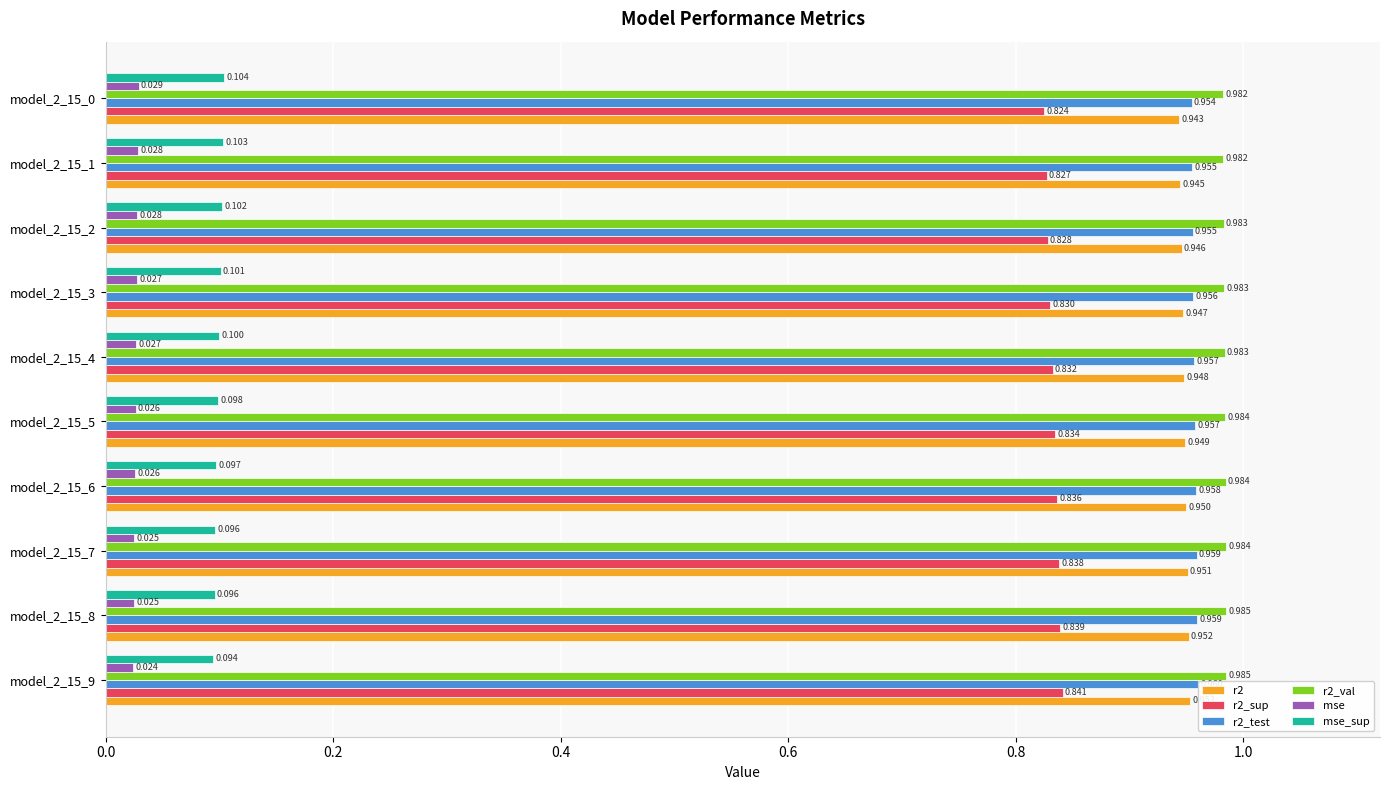

How many r2 values are between 0 and 1?

10